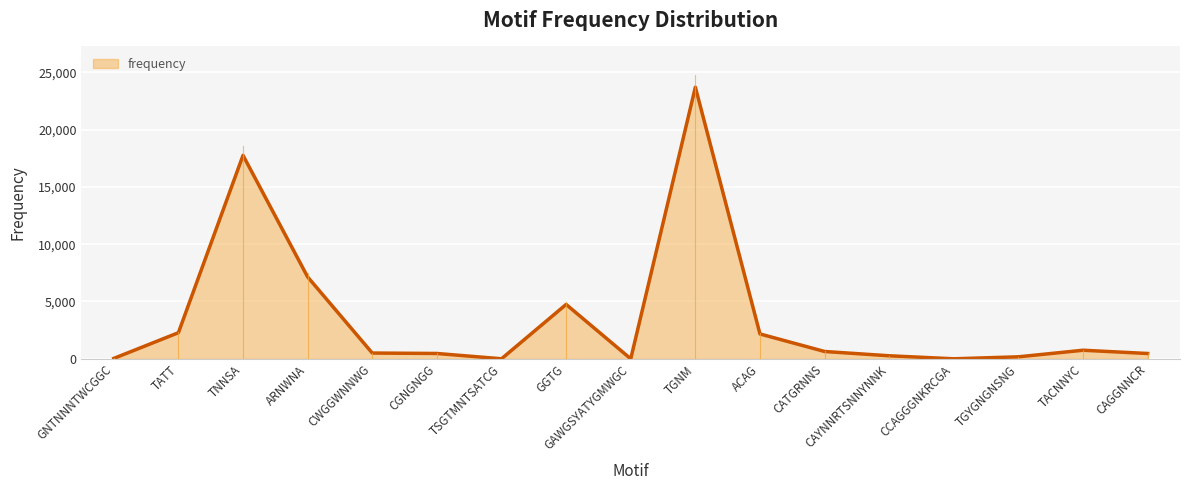

What is the average value?

3593